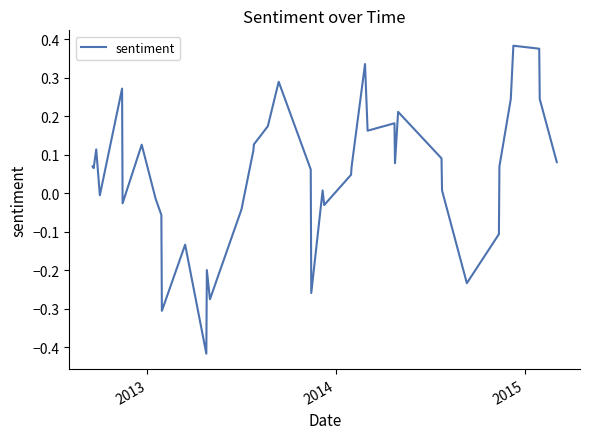

What is the difference between the maximum and minimum values?

0.8